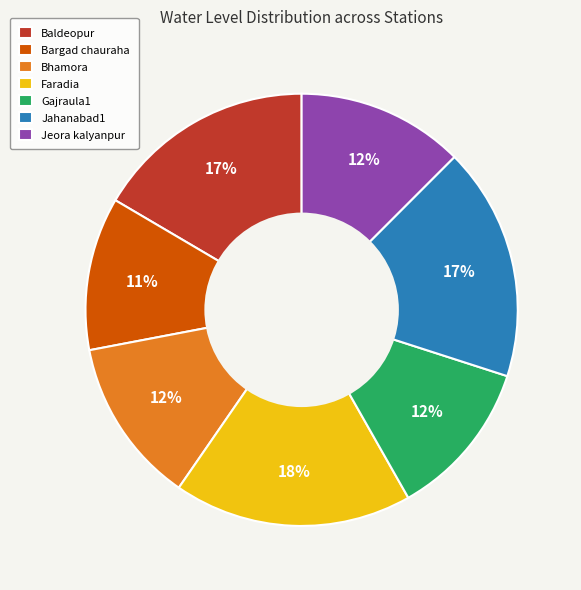

Approximately how many times larger is the value at Jeora kalyanpur compared to Faradia?

0.7